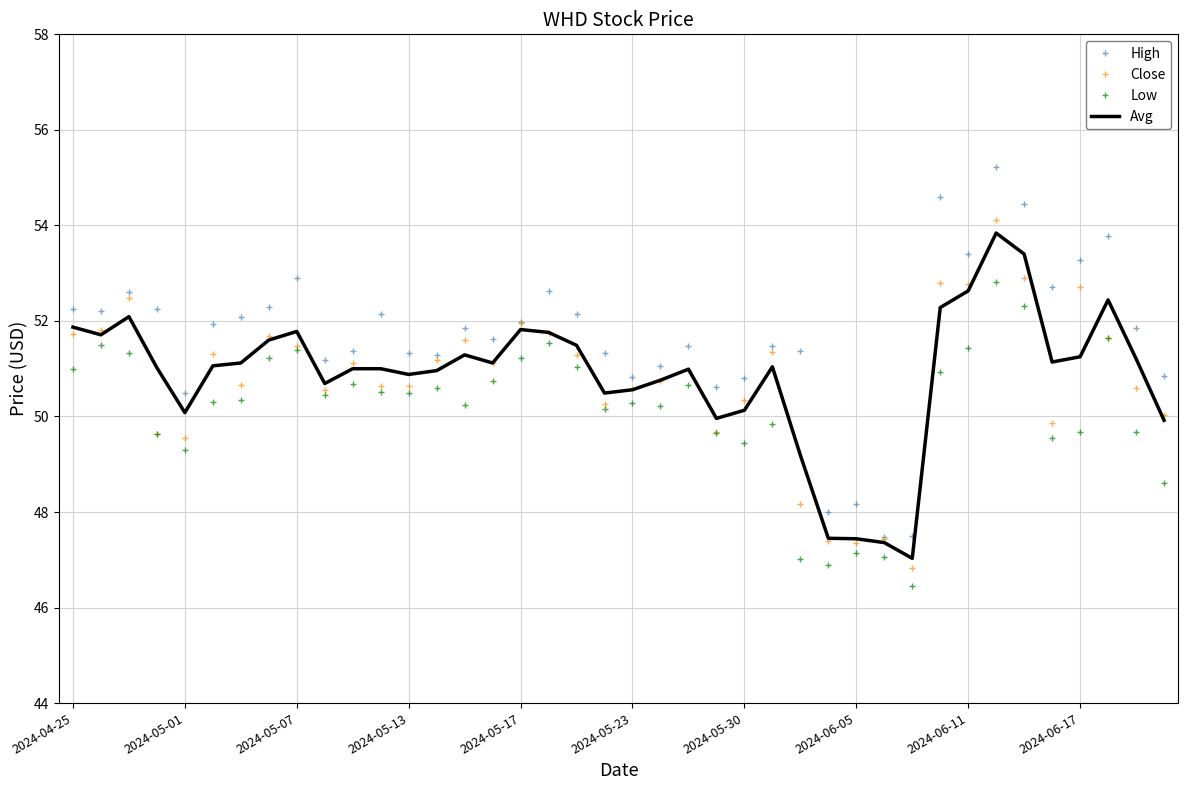

Which series has the largest total across all categories?

High